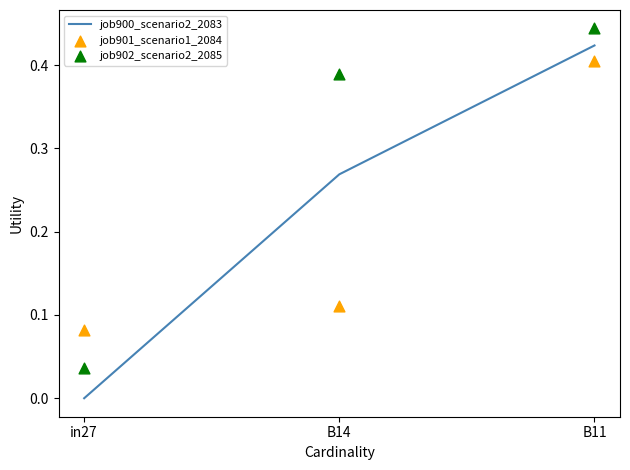

Which series has the largest total across all categories?

job902_scenario2_2085